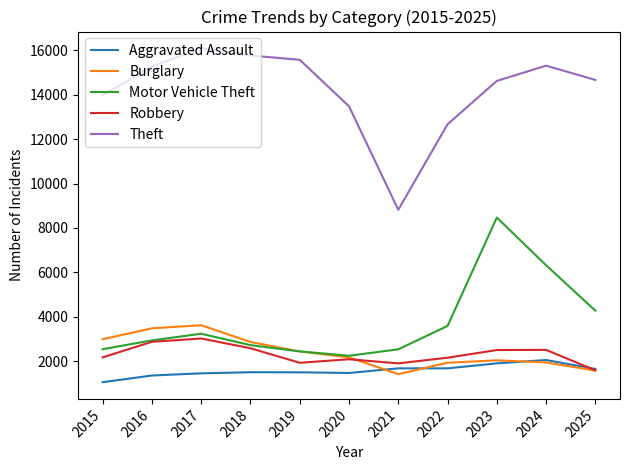

What is the sum of the Aggravated Assault values at 2019 and 2024?

3558